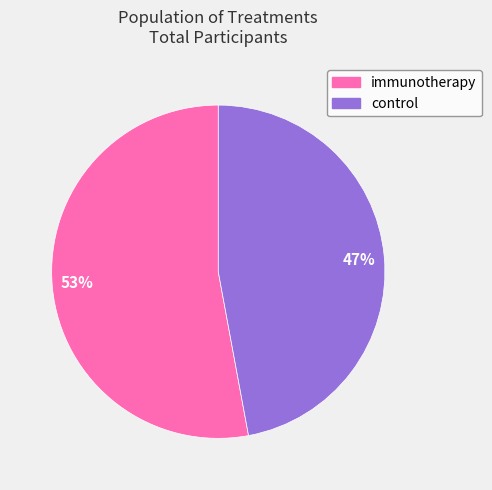

True or false: 53% accounts for 64% of the total.

False